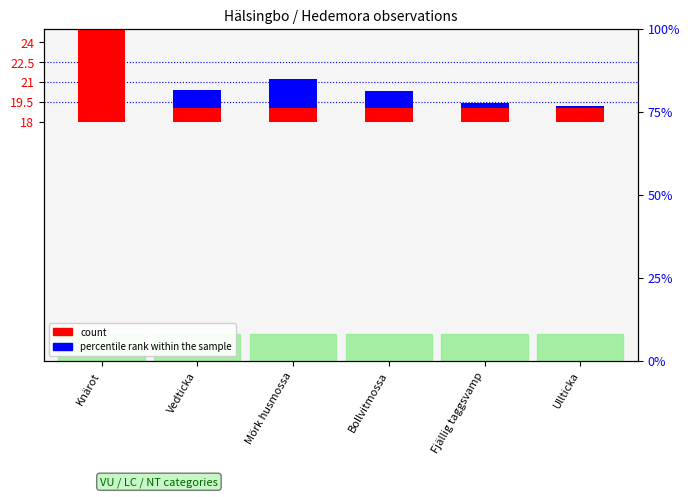

List the labels in order of count value, smallest first.

Vedticka, Mörk husmossa, Bollvitmossa, Fjällig taggsvamp, Ullticka, Knärot